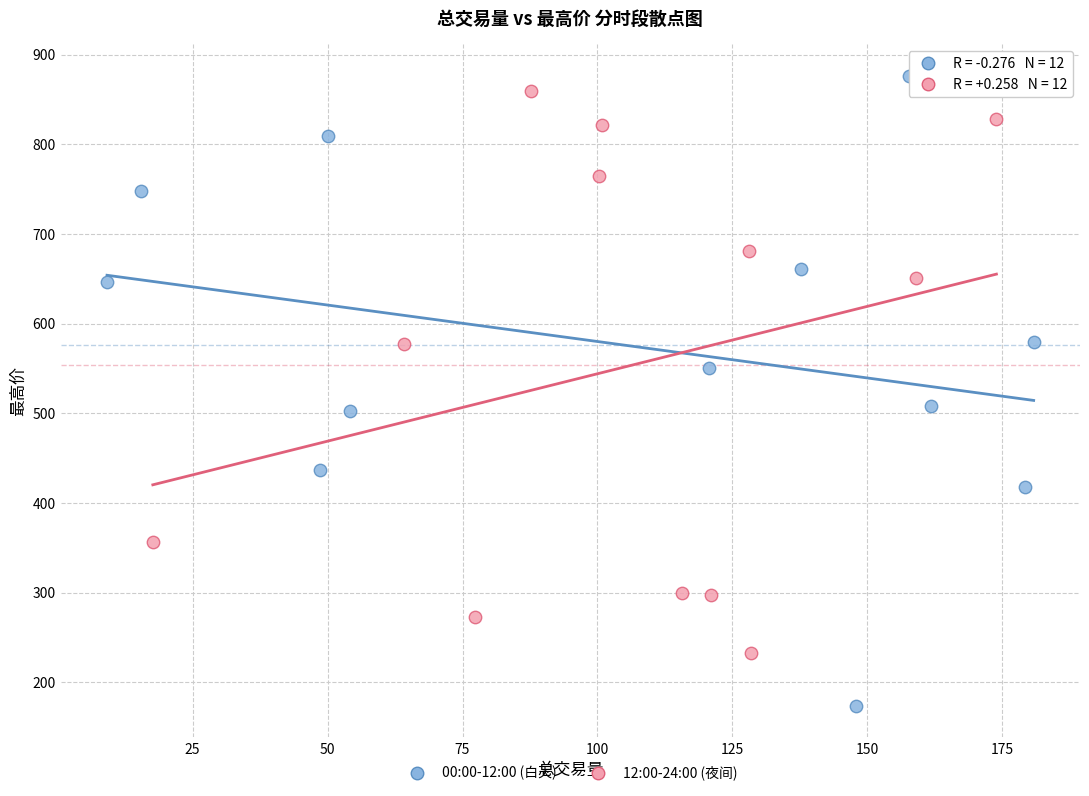

What are all the series names shown in the legend?

00:00-12:00 (白天), 12:00-24:00 (夜间)